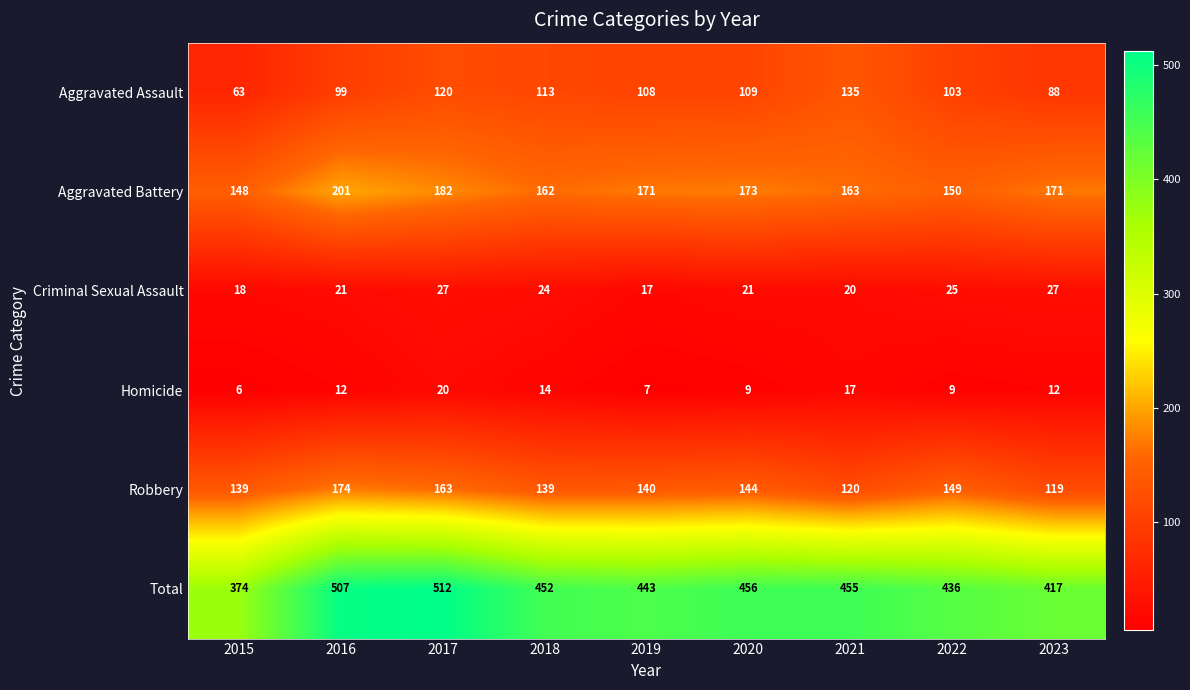

The value of Total at 2017 is 881. True or false?

False